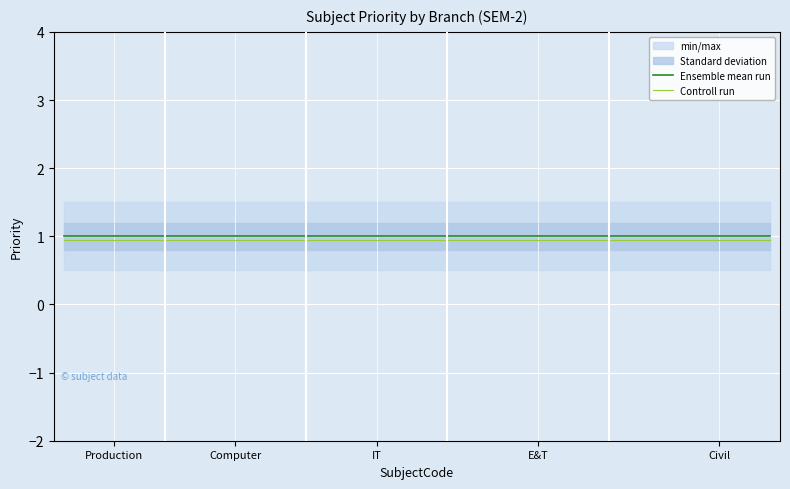

The Ensemble mean run series shows 1.0 at 11. True or false?

True